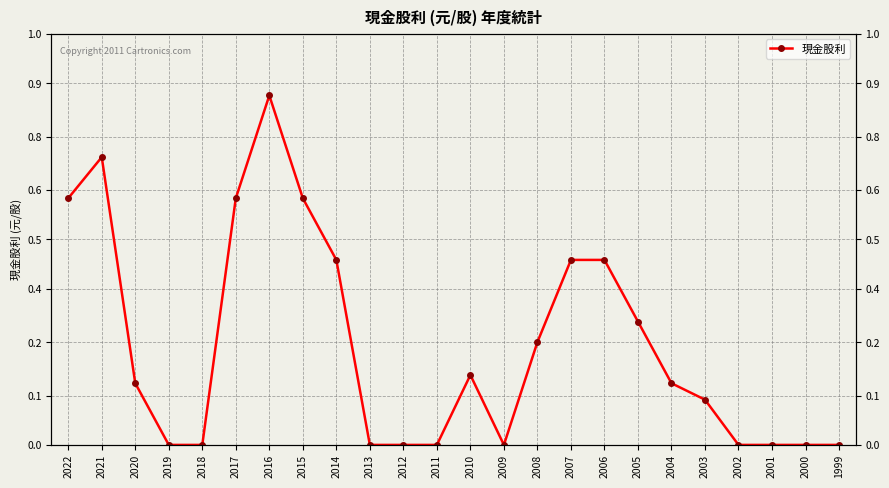

What is the maximum value shown in the chart?

0.8